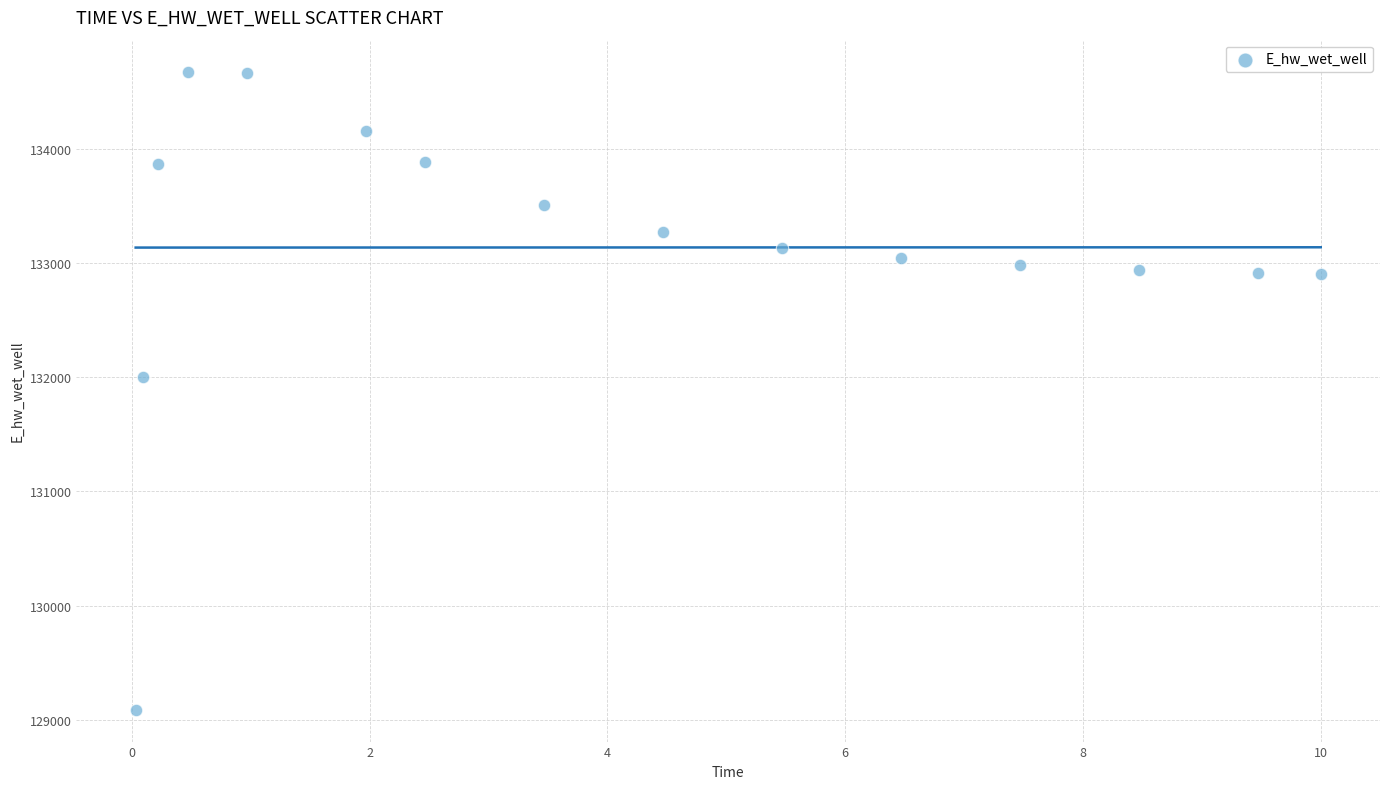

What is the range of Y values (max minus min)?

5587.5